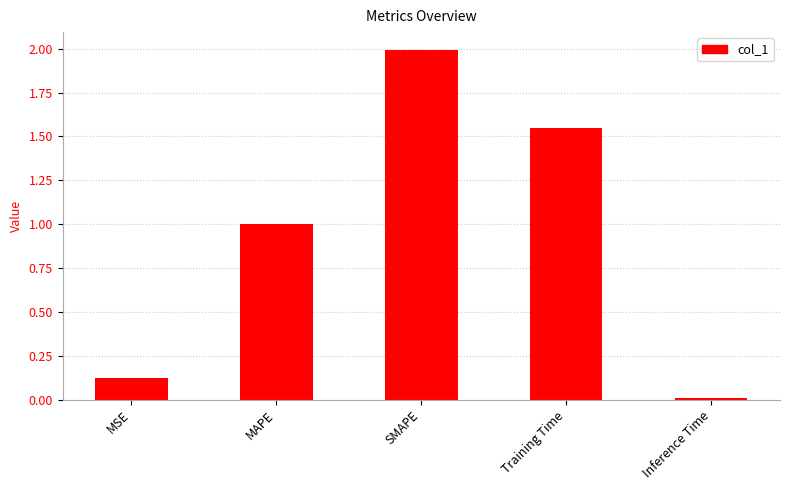

Which has a higher value, Training Time or MAPE?

Training Time